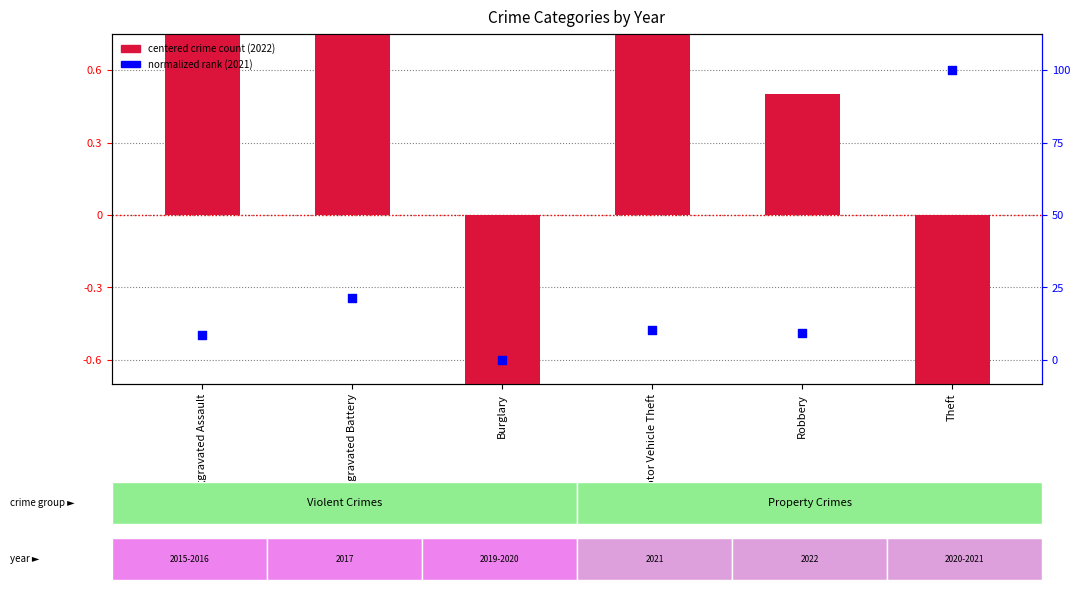

Is the value of 2021 (normalized) at Robbery greater than the value of crime count (centered) at Aggravated Battery?

No